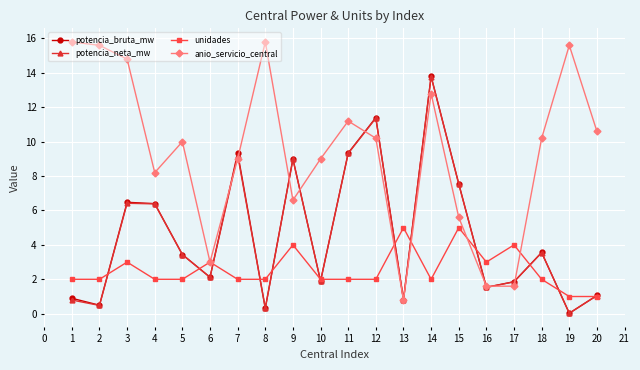

Which series has the largest total across all categories?

anio_servicio_central